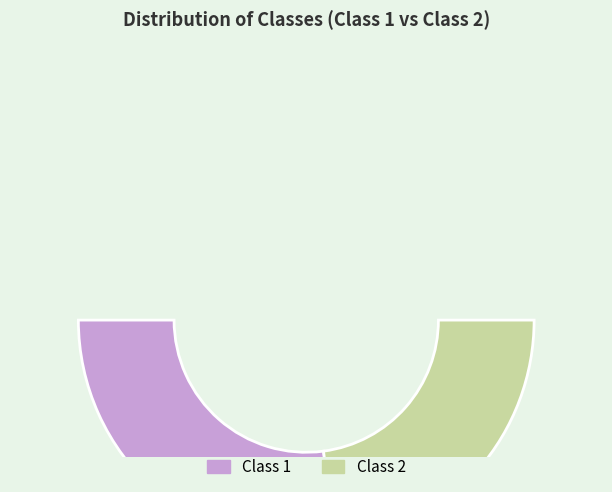

What portion of the pie excludes Class 1?

45.8%